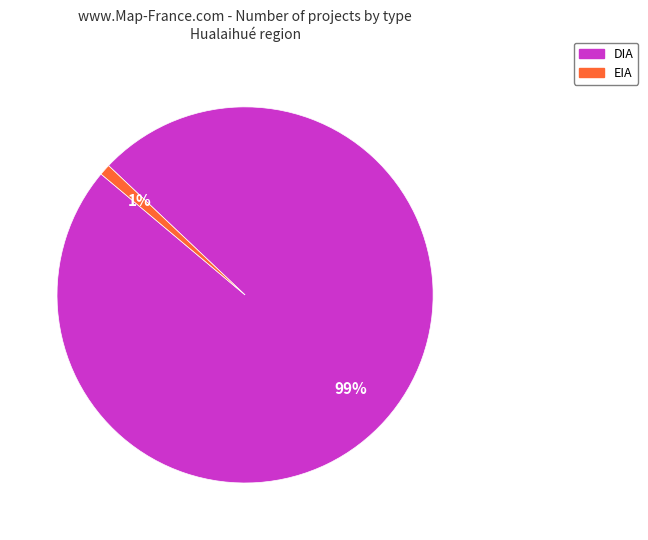

Which slice is the largest?

DIA